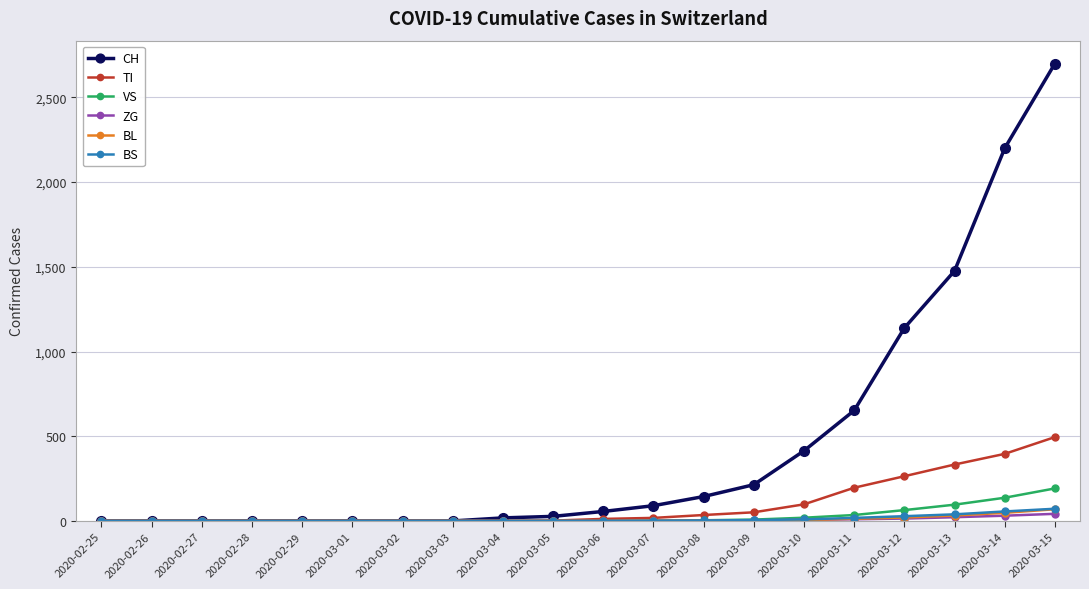

At how many categories does at least one series exceed 1443?

3